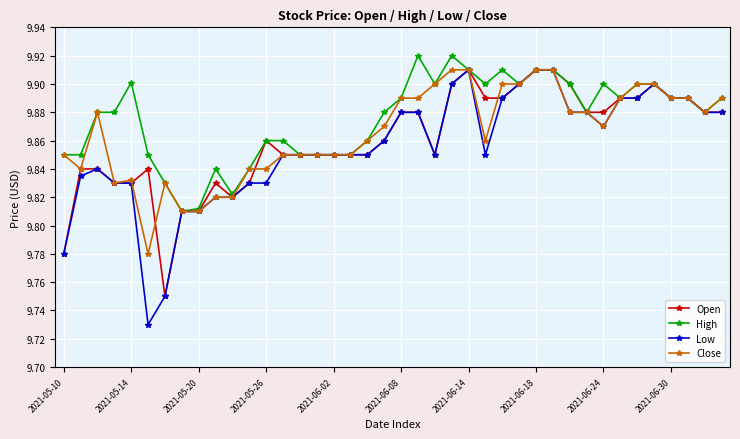

True or false: High has more than 2 points higher than both neighbors.

True